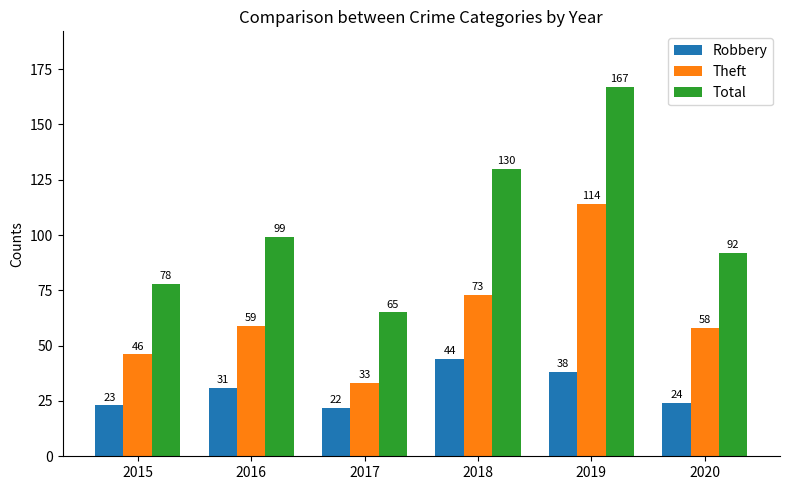

At 2015, list the series in order from largest to smallest.

Total, Theft, Robbery